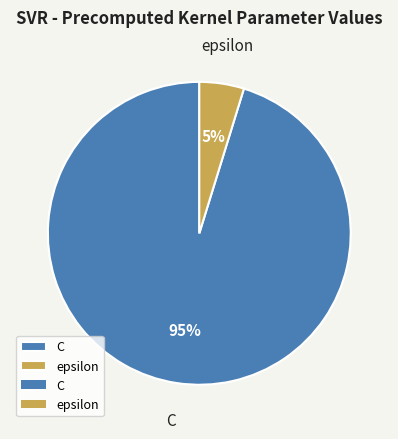

How many slices are in this pie chart?

2